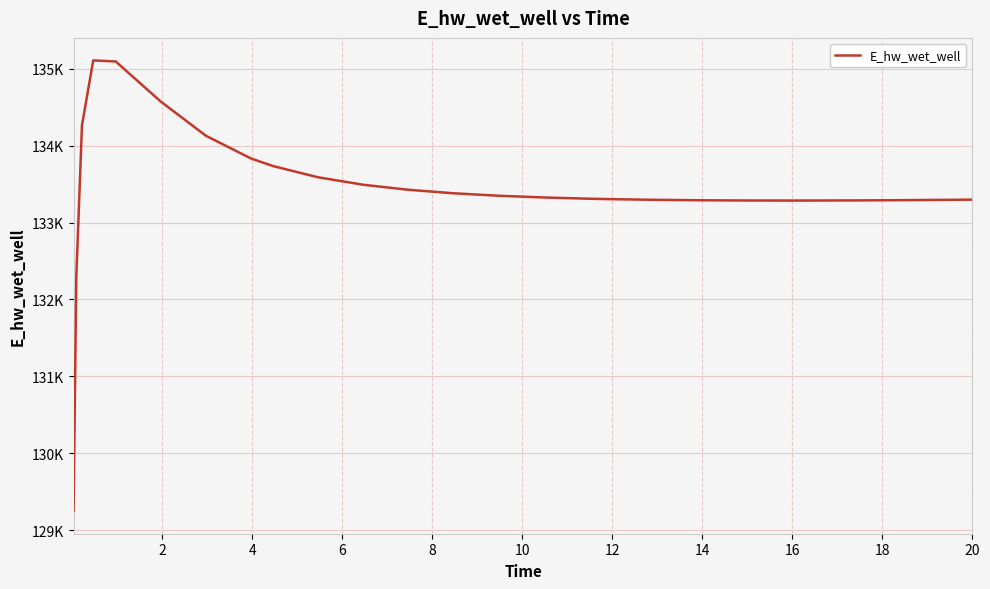

Does the chart display data point markers on the line(s)?

No